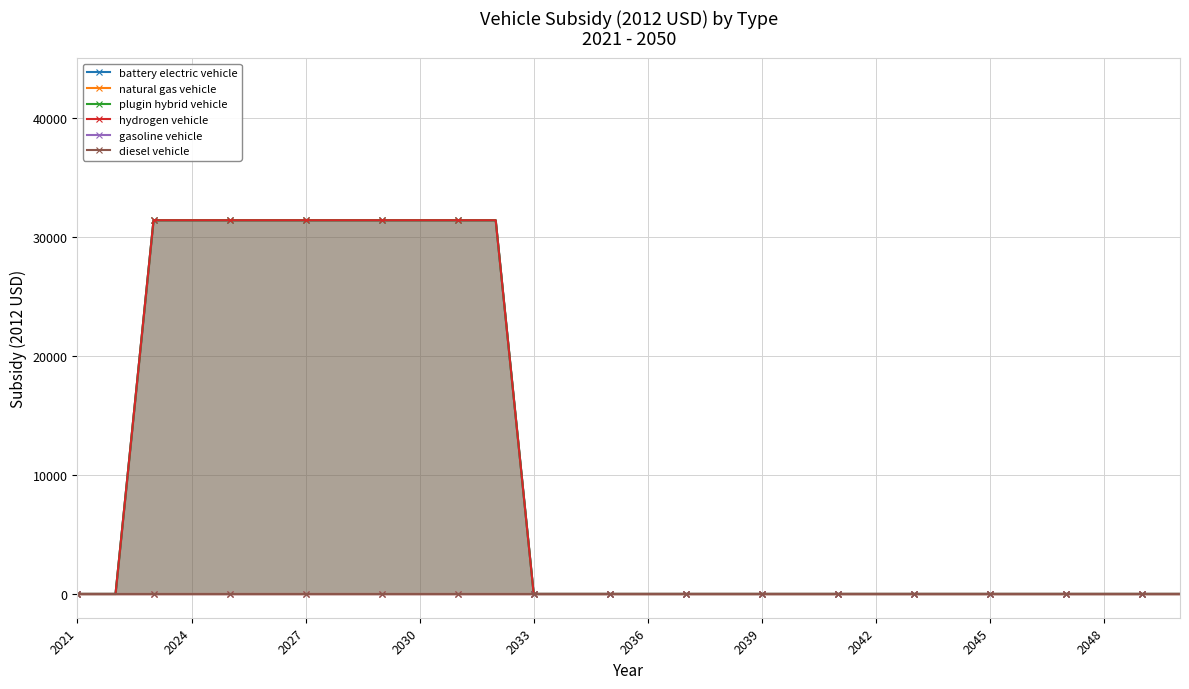

How many battery electric vehicle values are between 0 and 31400?

30